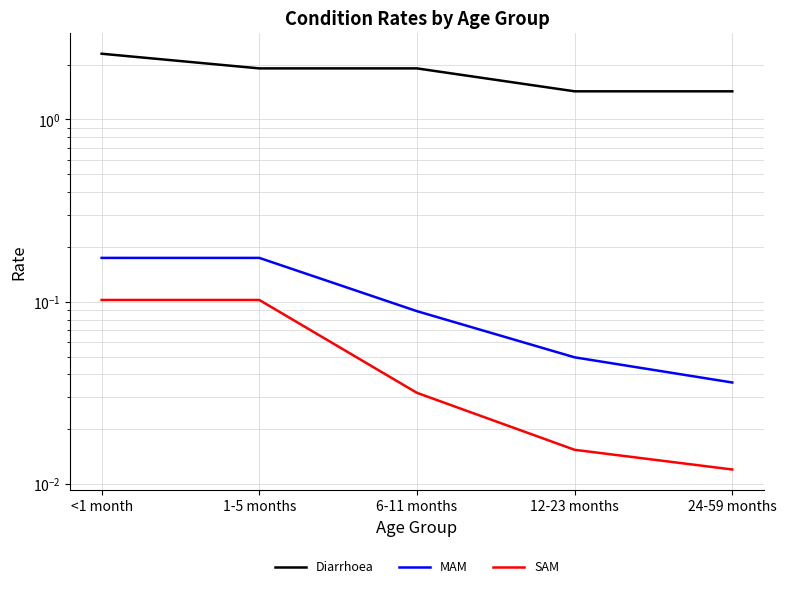

What is the average value of the SAM series?

0.1